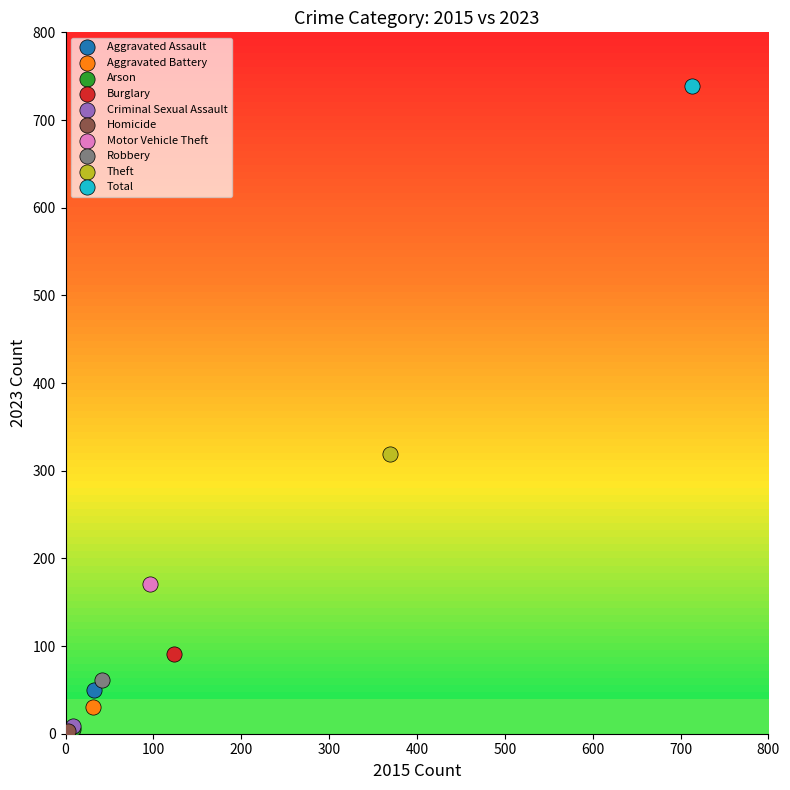

What are all the series names shown in the legend?

Aggravated Assault, Aggravated Battery, Arson, Burglary, Criminal Sexual Assault, Homicide, Motor Vehicle Theft, Robbery, Theft, Total